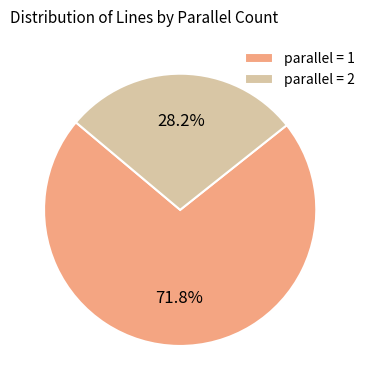

What is the majority slice?

parallel = 1